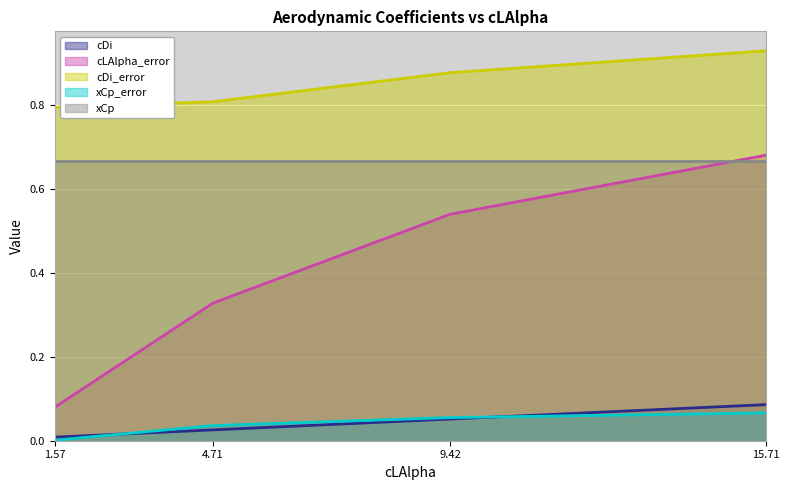

What is the sum of the cLAlpha_error values at 9.42 and 15.71?

1.2